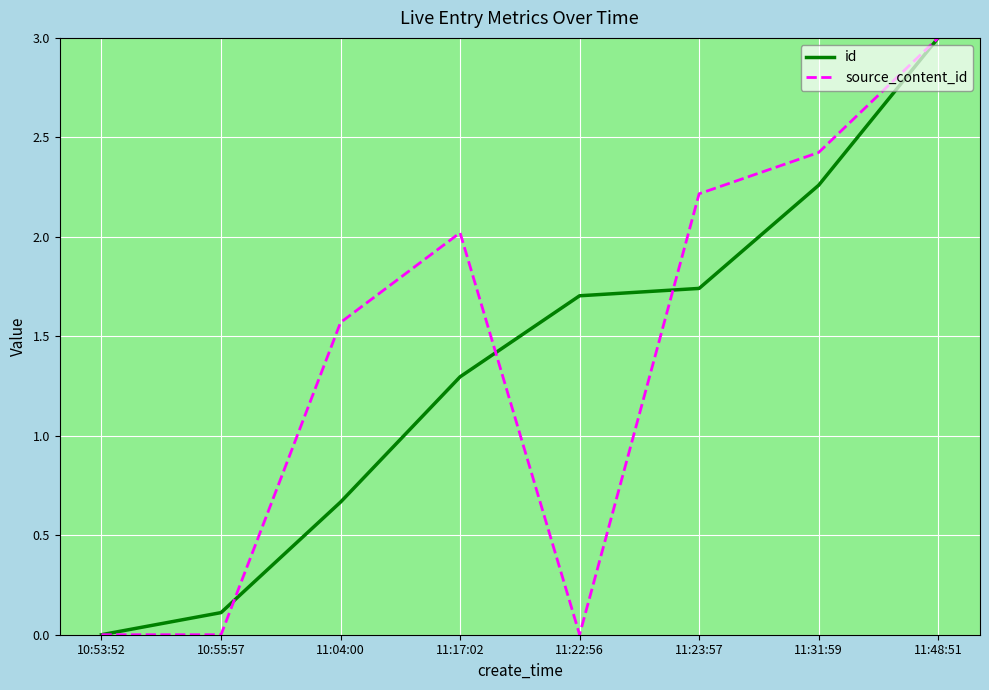

Which series changed the most between 10:53:52 and 11:31:59?

source_content_id